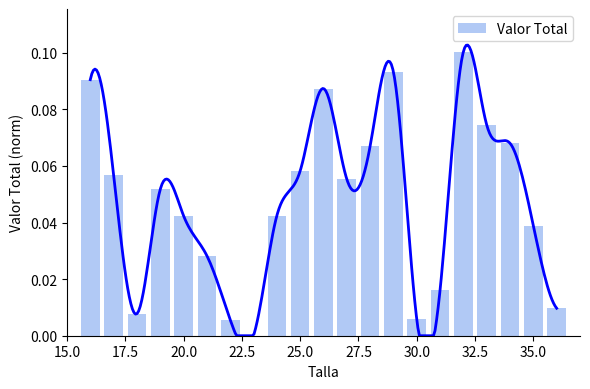

What is the sum of all values?

1.0